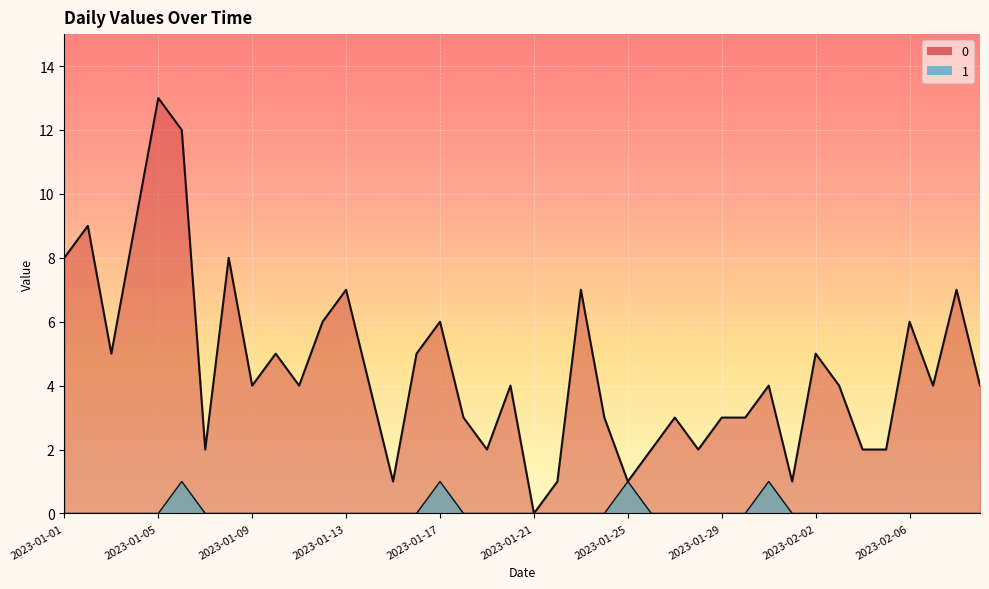

The value of 0 at 2023-01-10 is 5. True or false?

True